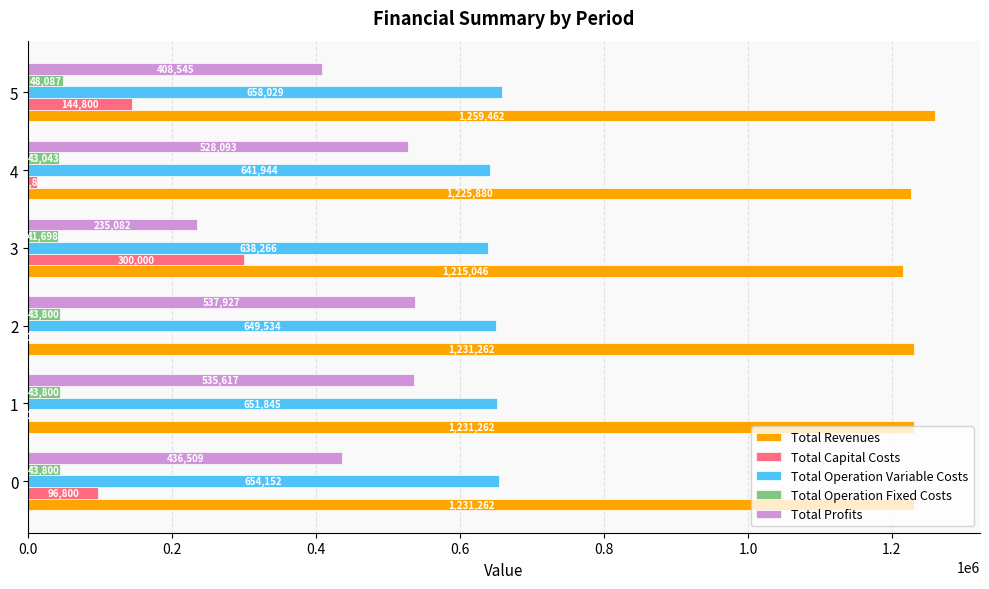

Where is Total Profits nearest to the value 386504?

5